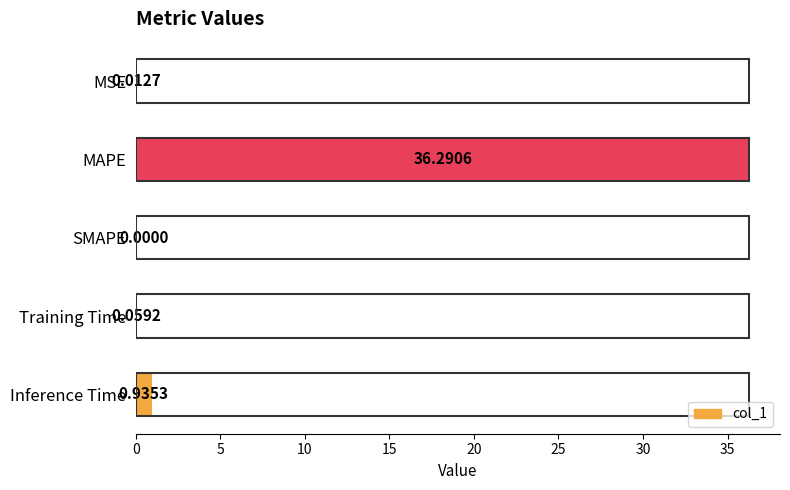

What is the change in value from Training Time to Inference Time?

+0.9